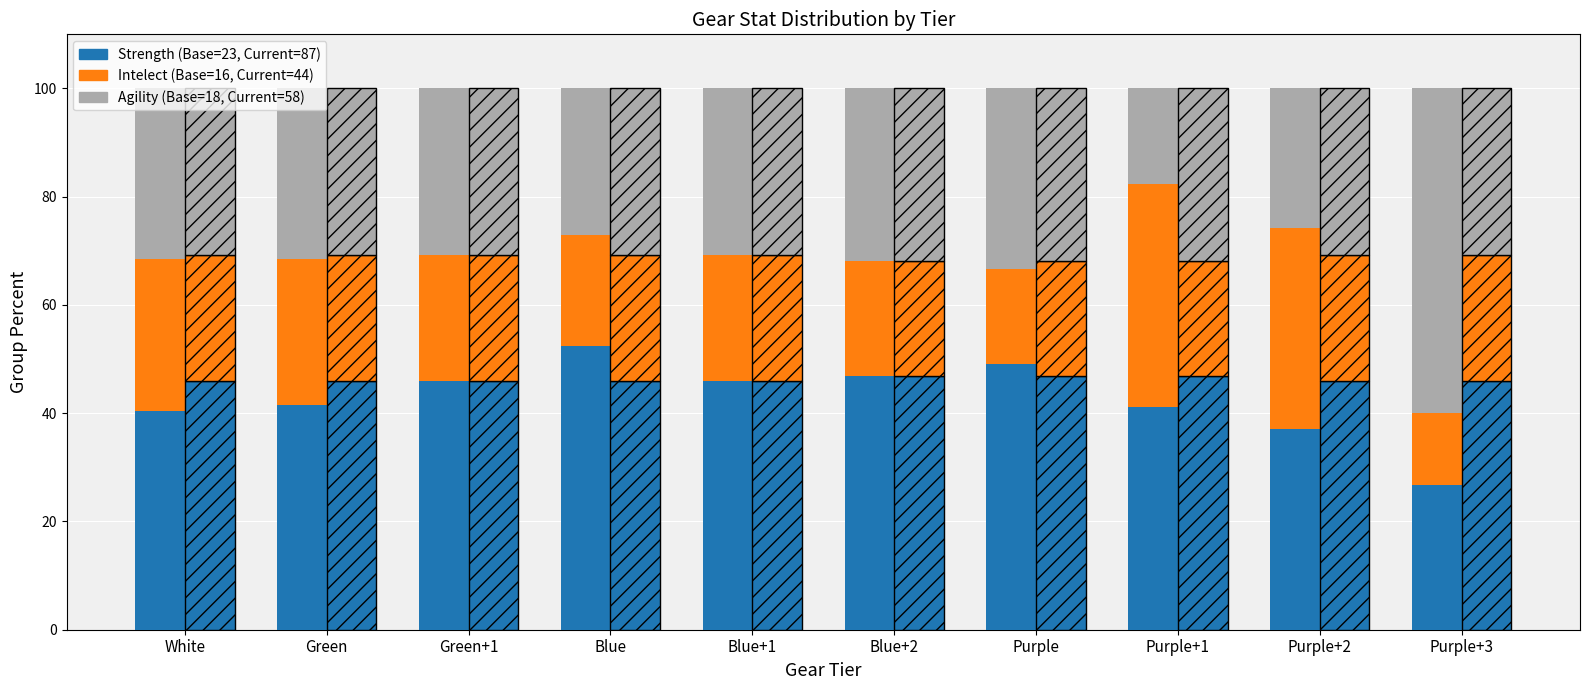

What is the difference between the maximum and minimum values in the Strength (Current) series?

0.9